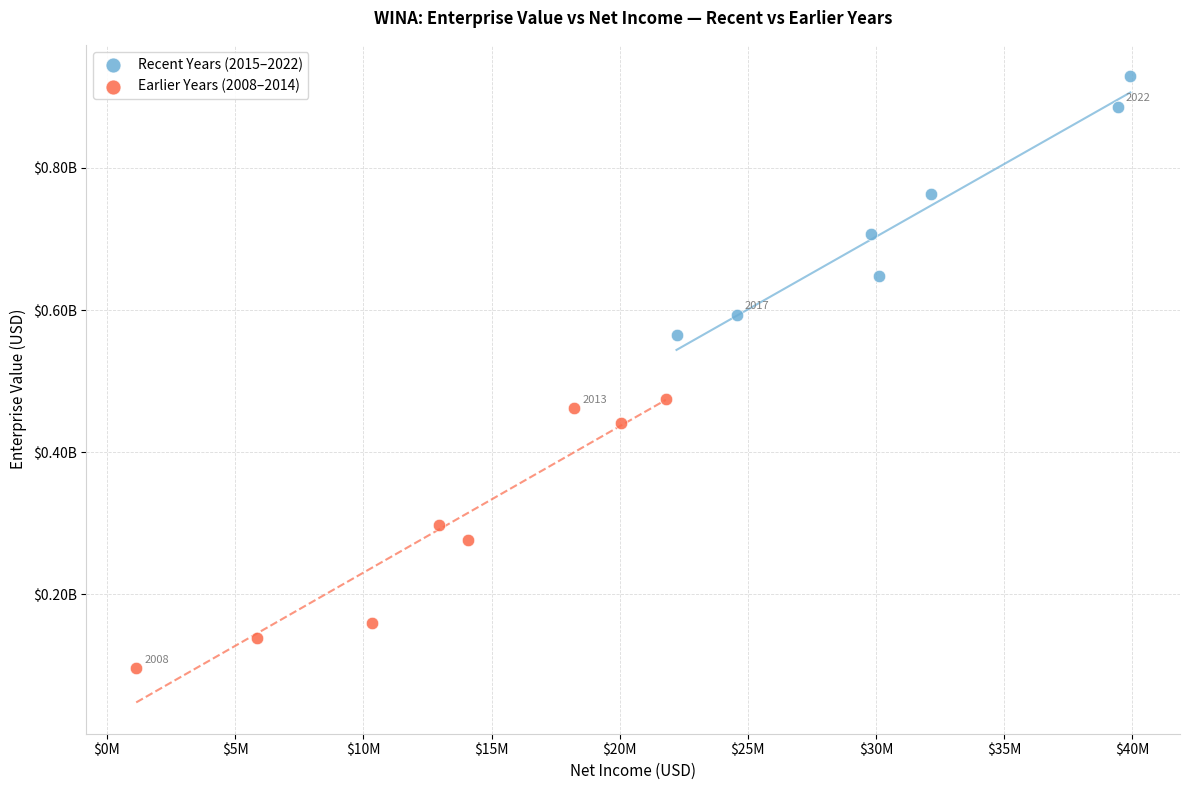

Which series reaches the minimum Y coordinate?

Earlier Years (2008–2014)